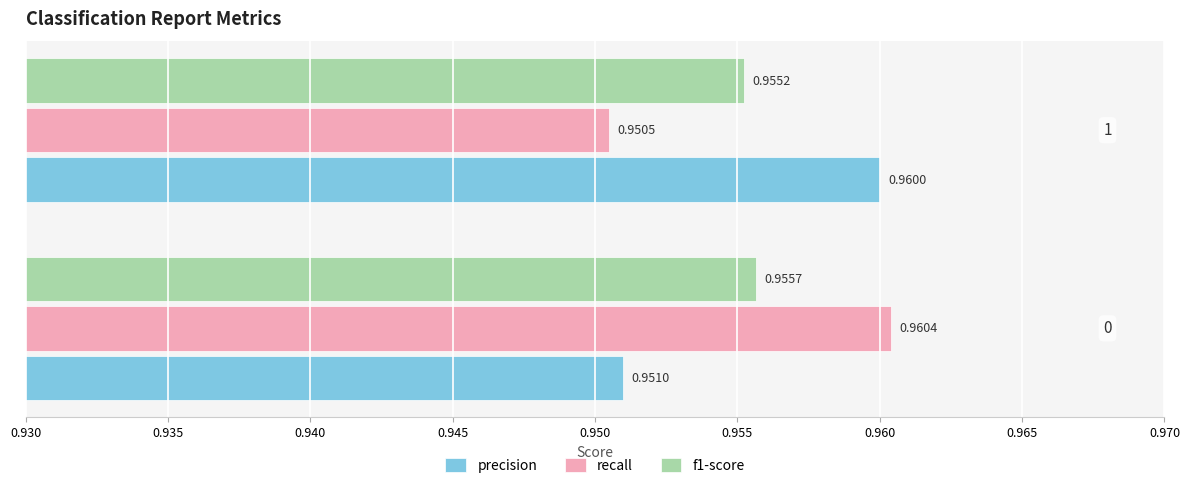

Which series has the largest total across all categories?

precision